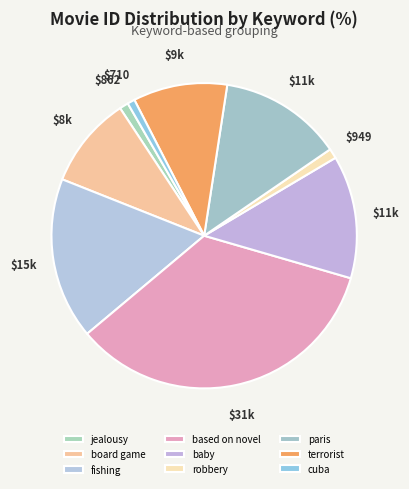

Count the number of slices in the pie.

9